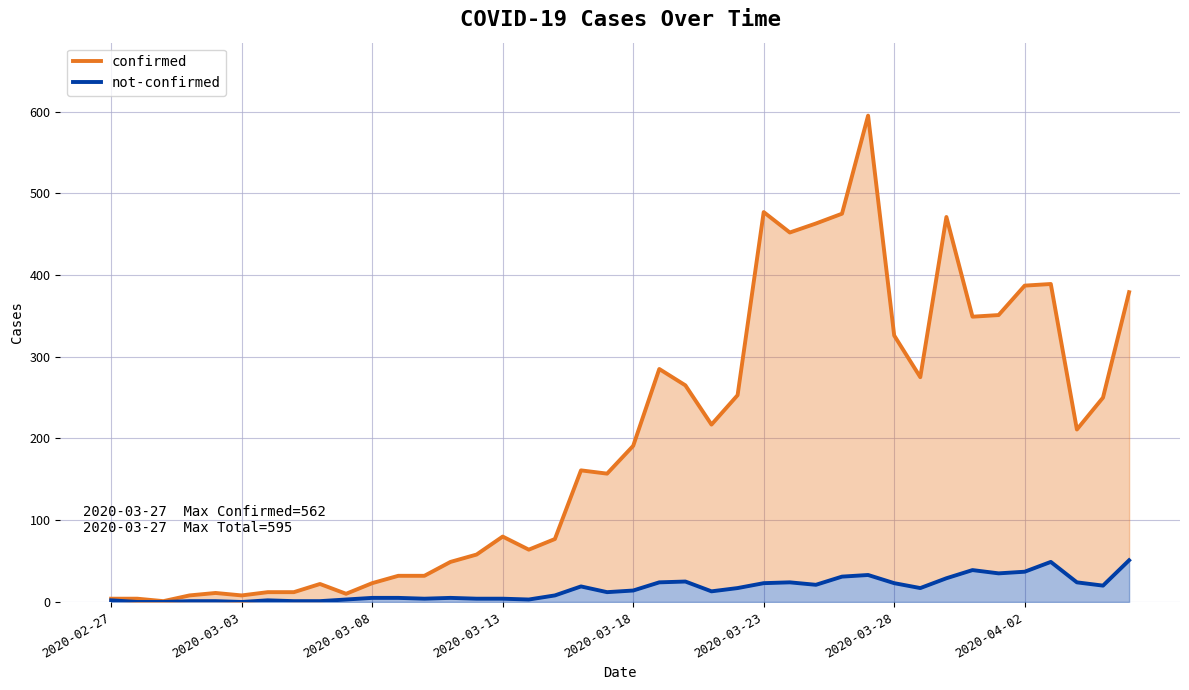

How many series are shown in this chart?

2